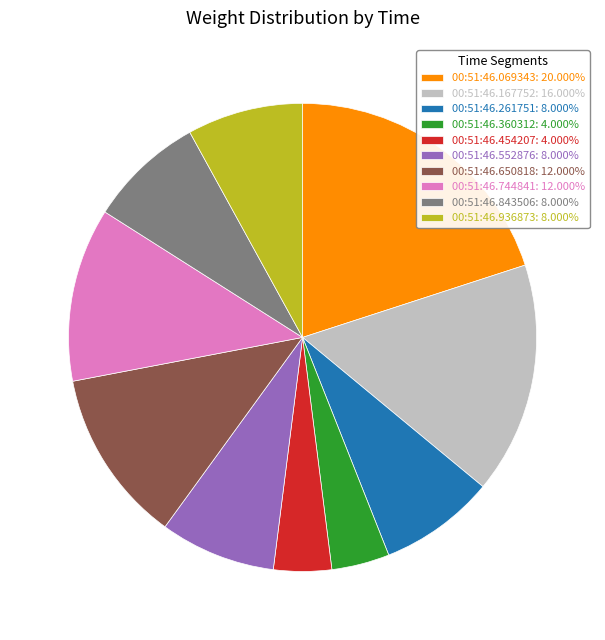

Is there a majority slice in this chart?

No